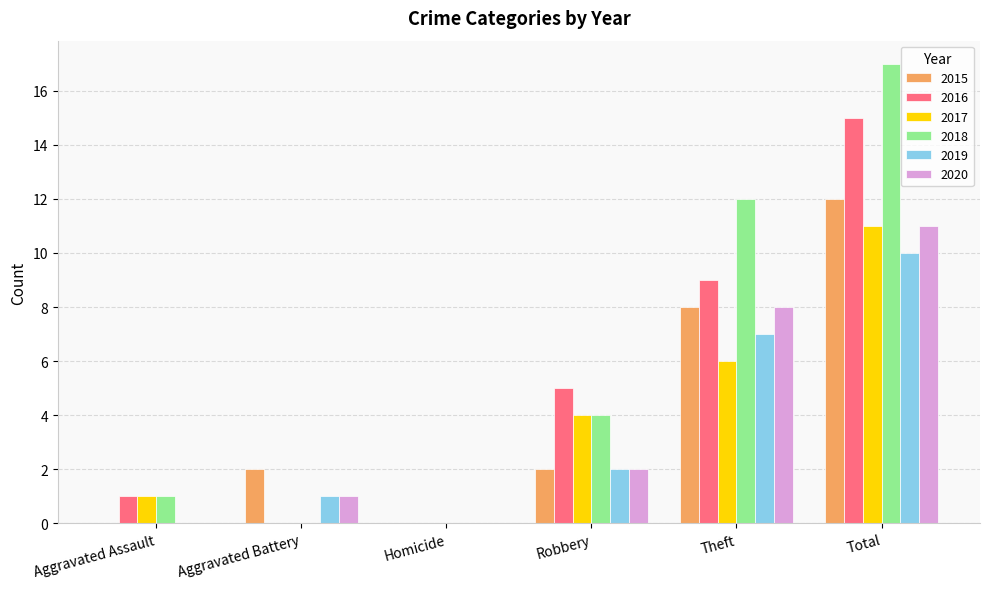

True or false: 2020 has a value of 12 at Theft.

False